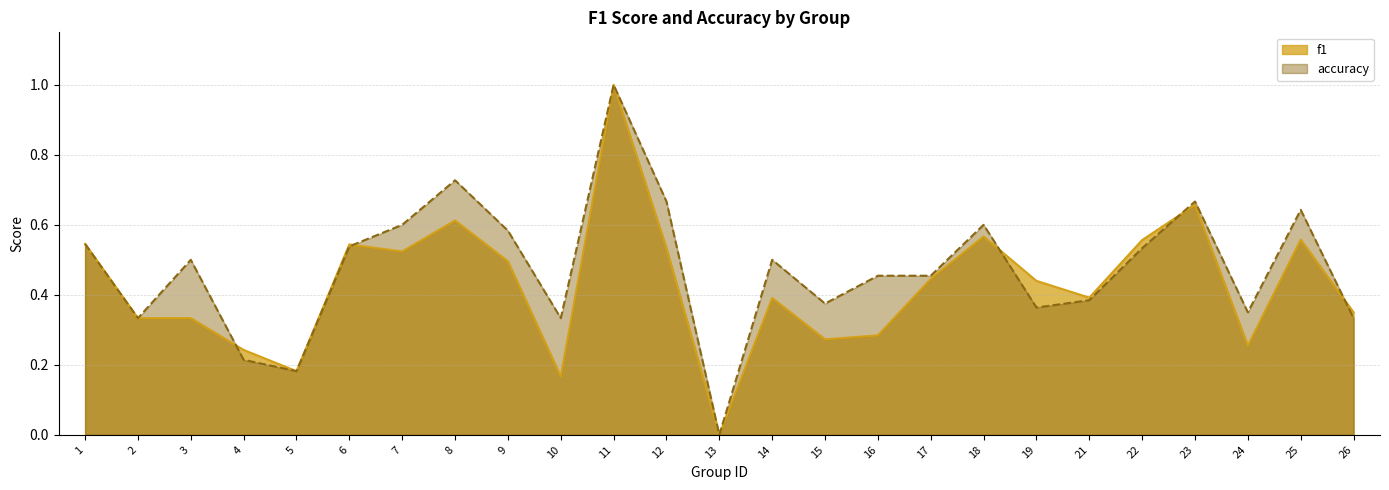

How many interior local valleys does the f1 series have?

7